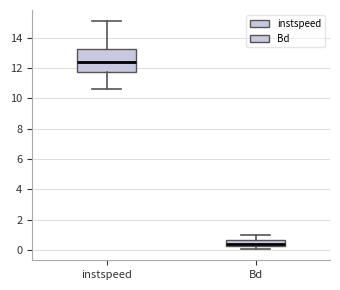

Reading left to right, transcribe this box plot: for each box, give where its median line is, the range the box spans, and where its two whiskers end, as read against the y-axis. The values are not printed on the chart, so give them approximately, as read against the axis.

instspeed: median 12.4, box 11.8 to 13.2, whiskers 10.6 to 15.0
Bd: median 0.4, box 0.2 to 0.6, whiskers 0.0 to 1.0